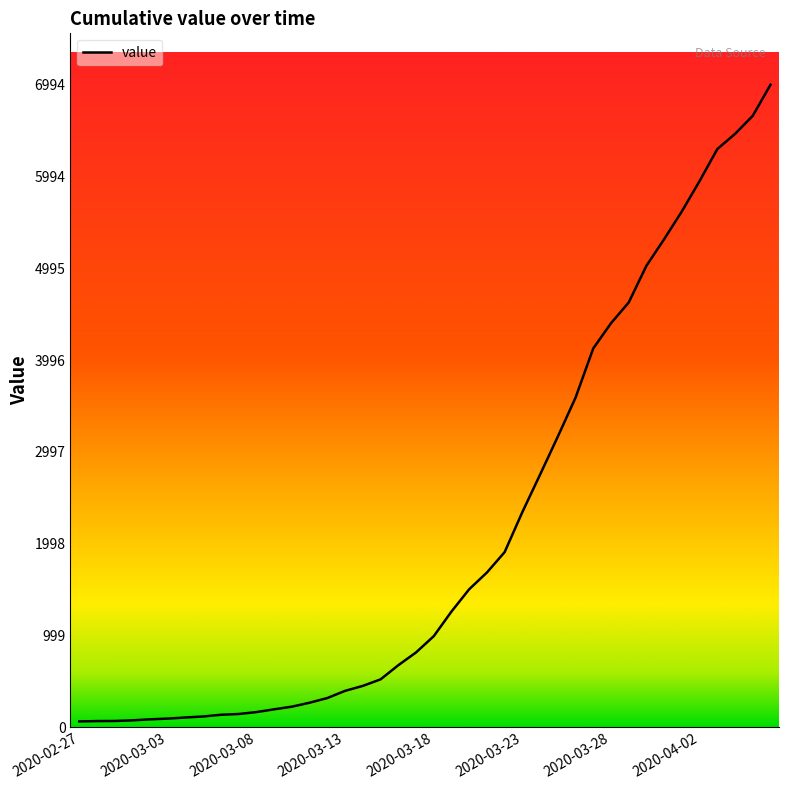

What is the maximum value shown in the chart?

6994